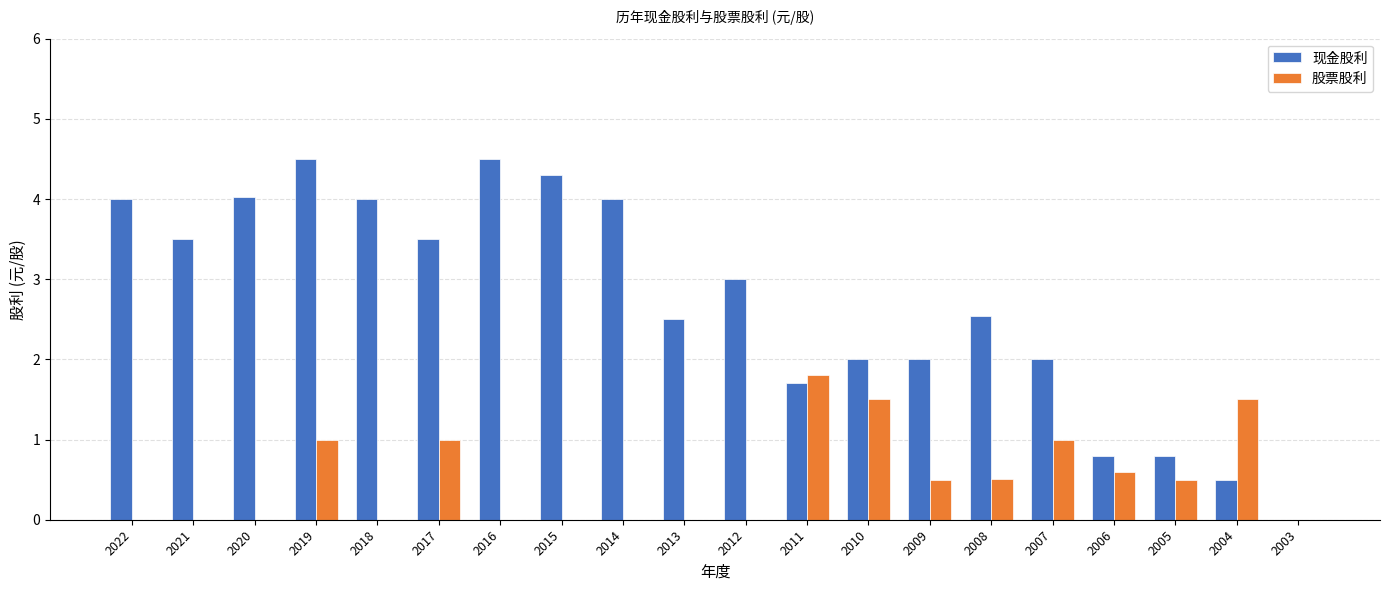

Between 2020 and 2009, which series saw the biggest shift?

现金股利